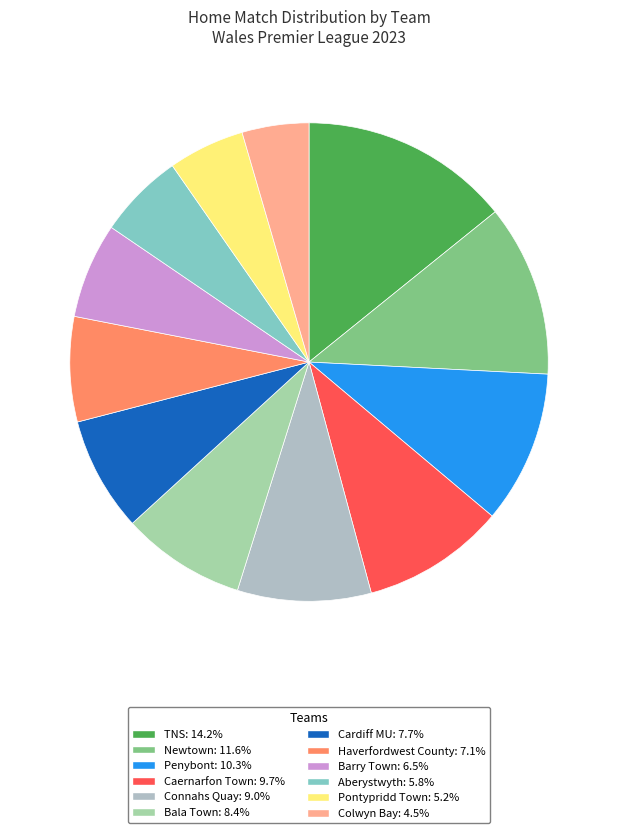

What is the smallest slice in the pie chart?

Colwyn Bay